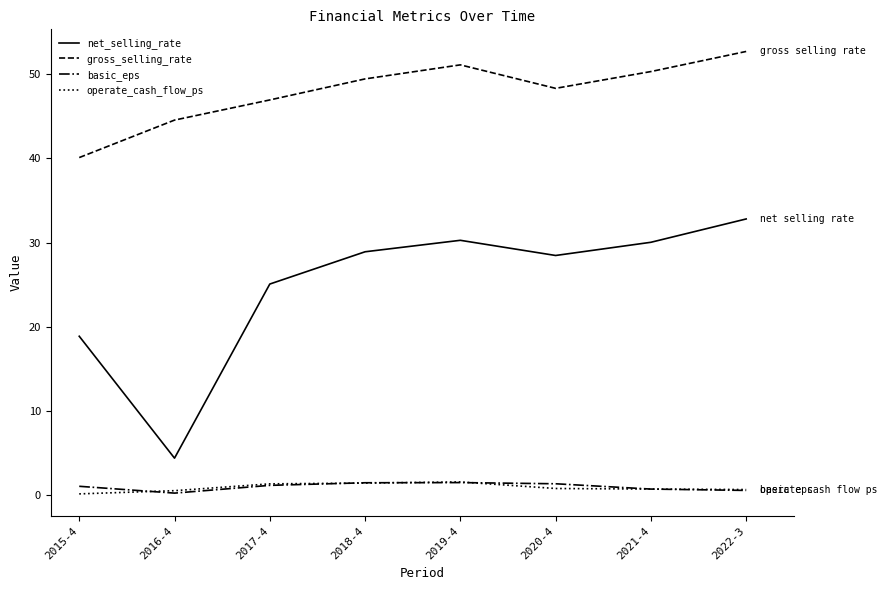

Is the value of gross_selling_rate at 2015-4 greater than the value of operate_cash_flow_ps at 2016-4?

Yes